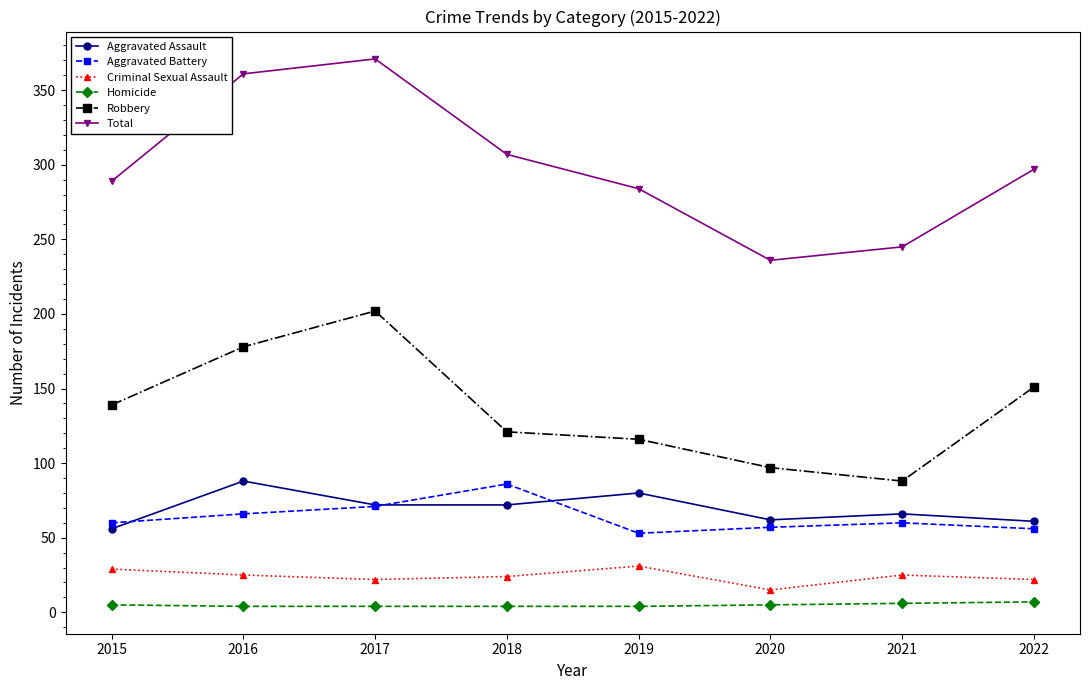

At which label does Aggravated Assault reach its peak?

2016